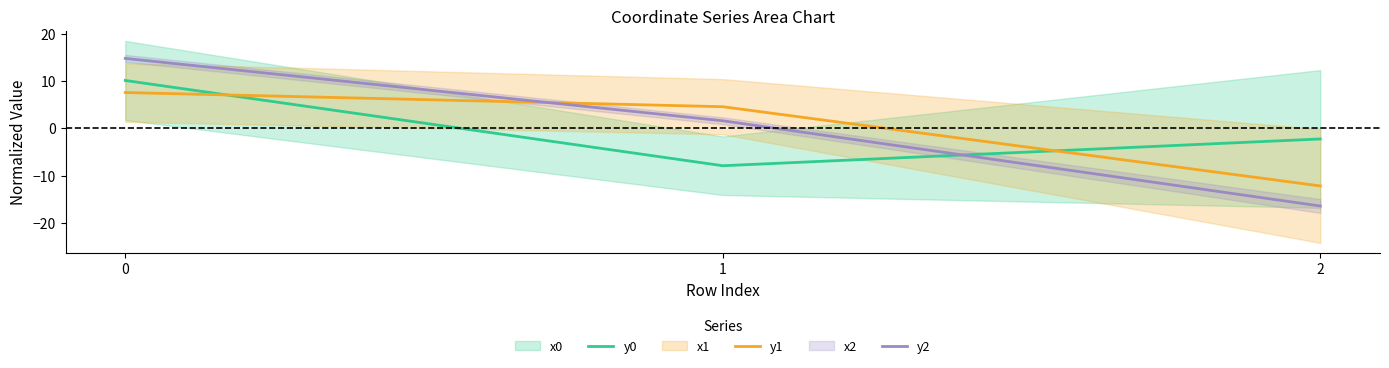

Rank the series by their maximum value, from lowest to highest.

y1, y0, y2